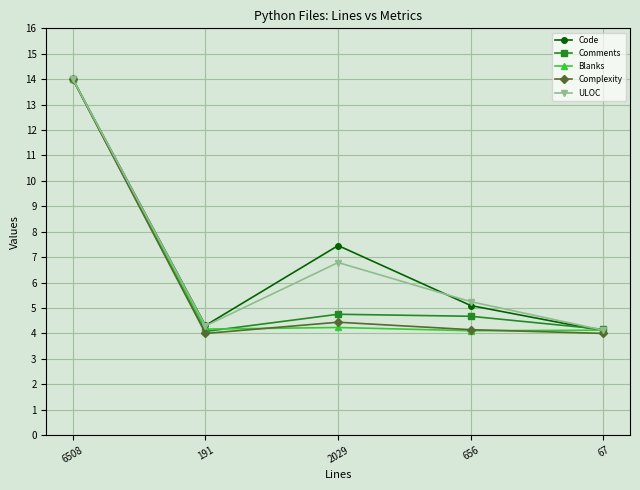

What is the label of the 5th point from the right?

6508